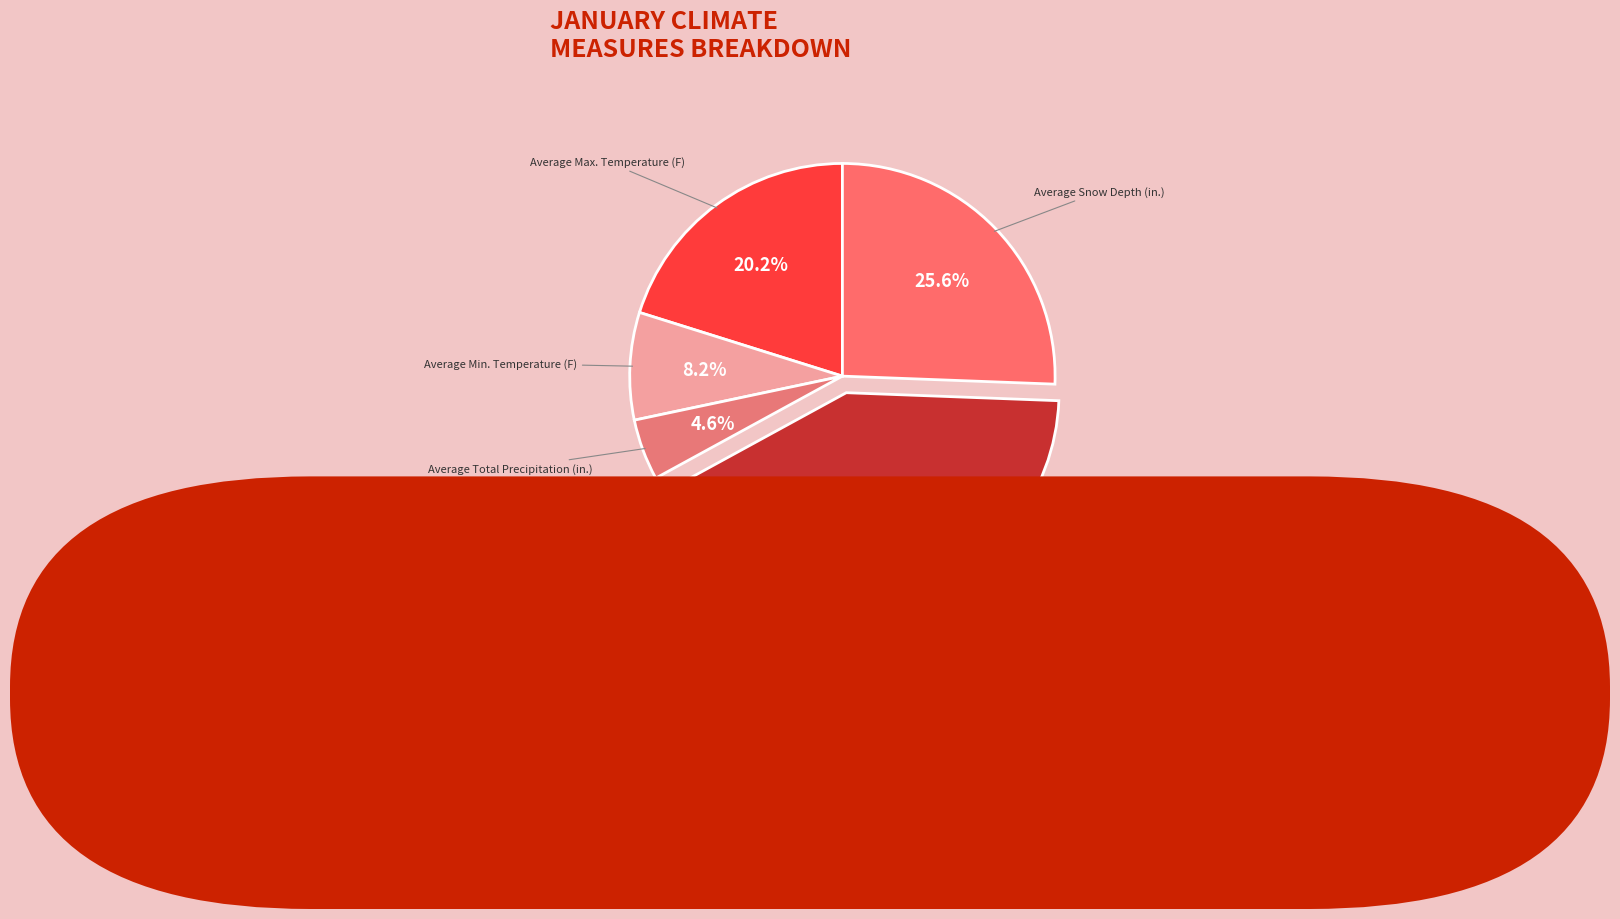

The Average Snow Depth (in.) slice represents 17% of the pie. True or false?

False